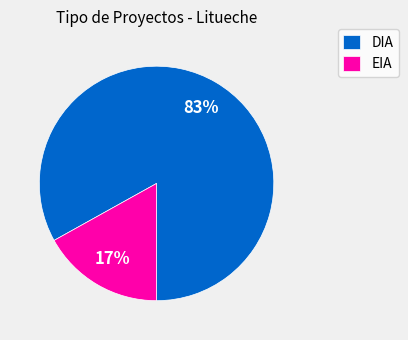

Between DIA and EIA, which is larger?

DIA